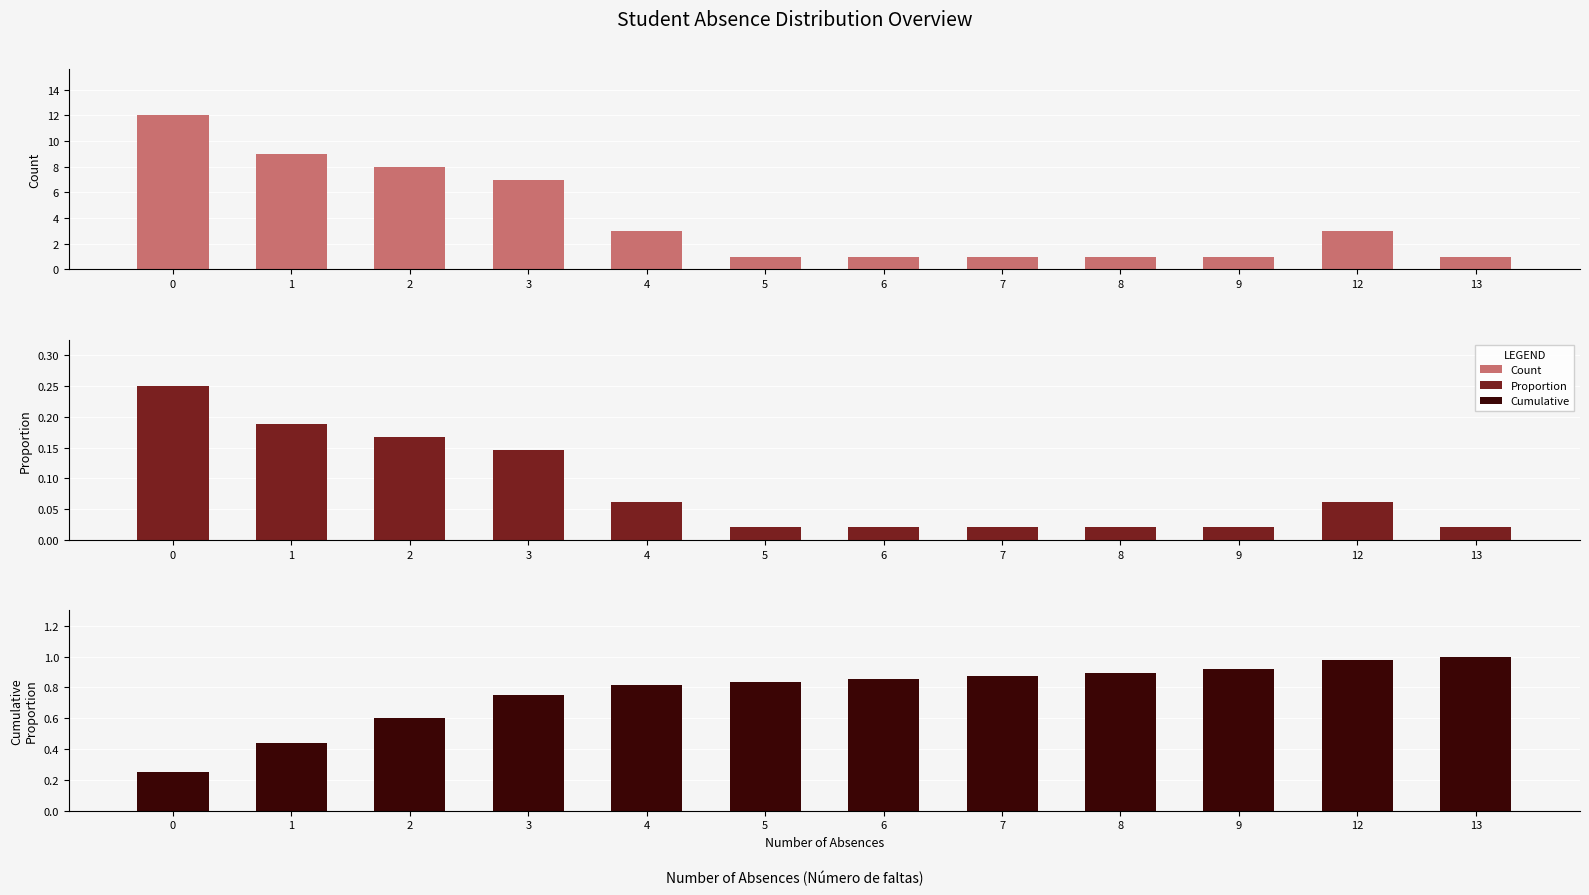

Which series changed the most between 1 and 3?

Count